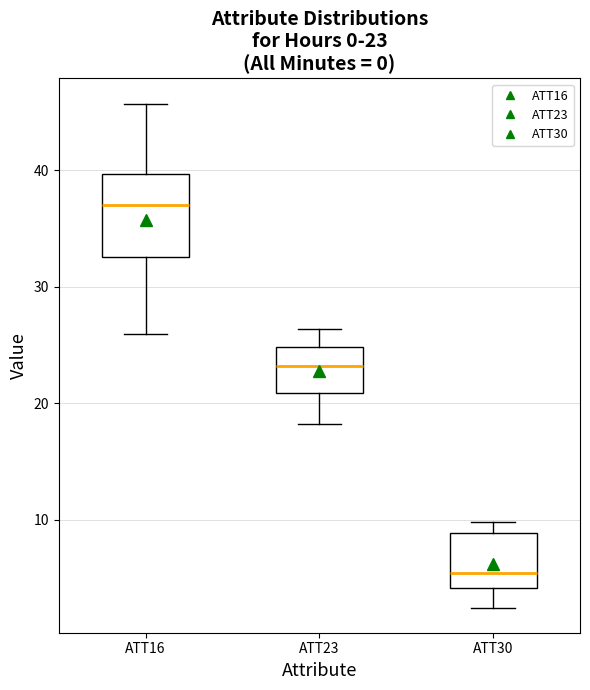

Which box's median line is the highest?

ATT16